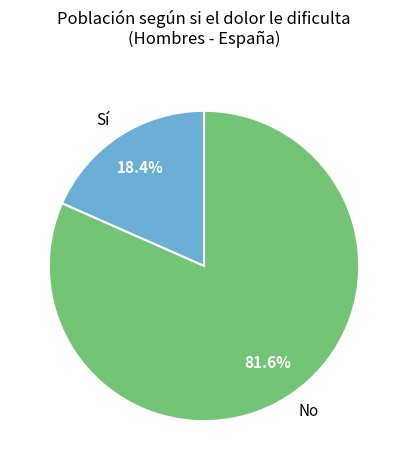

How many segments does this pie chart have?

2